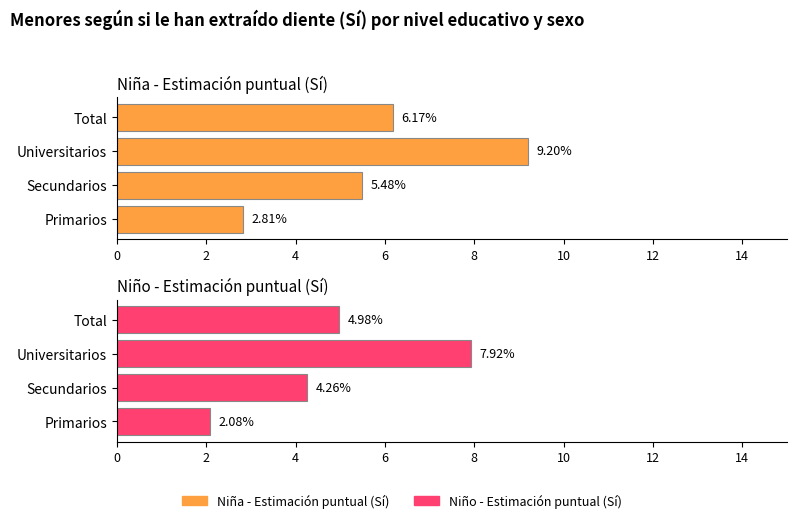

How many bars are there in total?

8